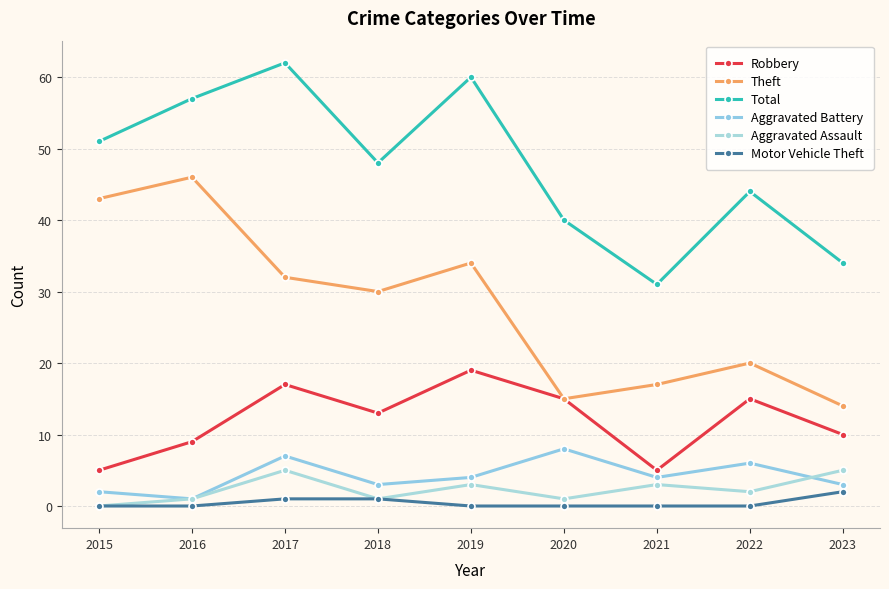

At which category is the sum across all series the highest?

2017